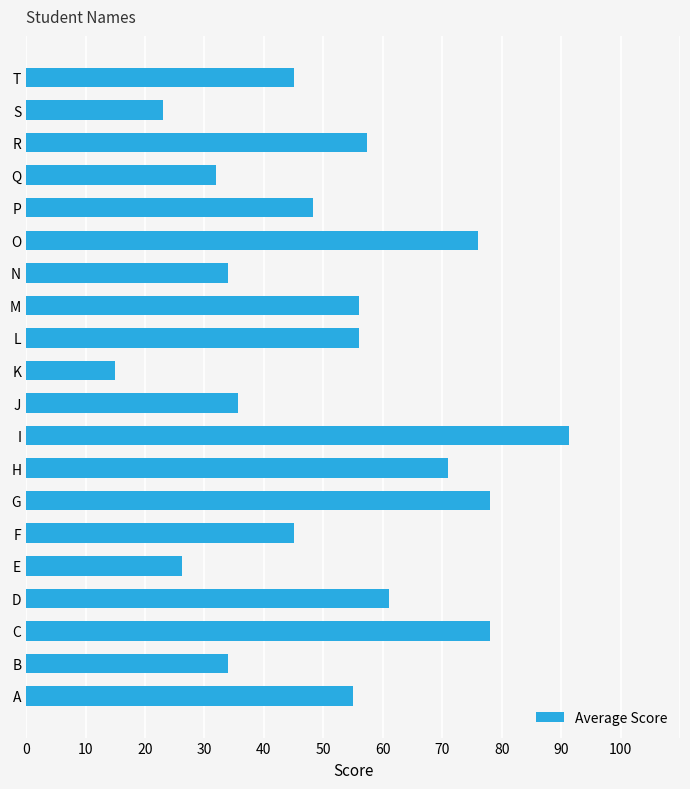

How many values are below 55?

10